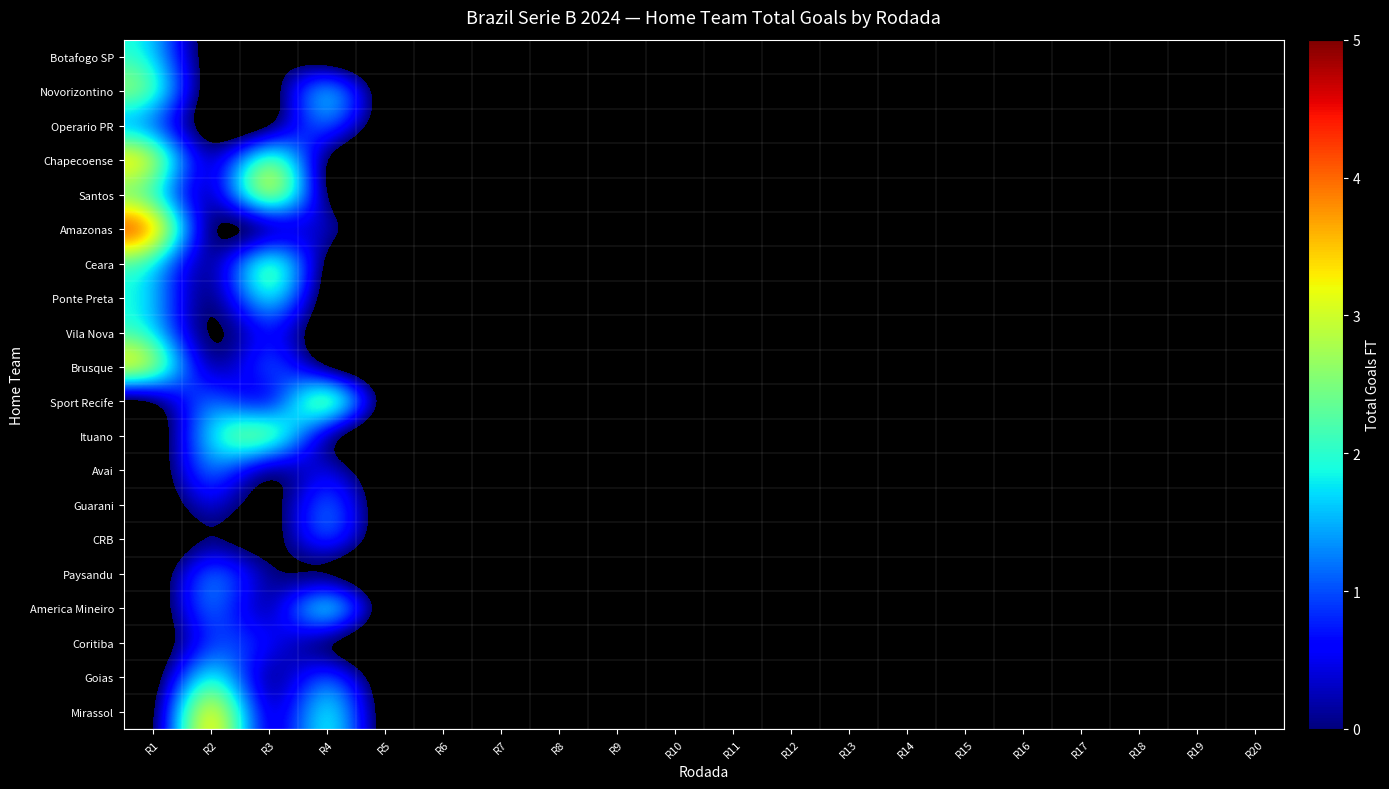

At which category is the sum across all series the highest?

R1